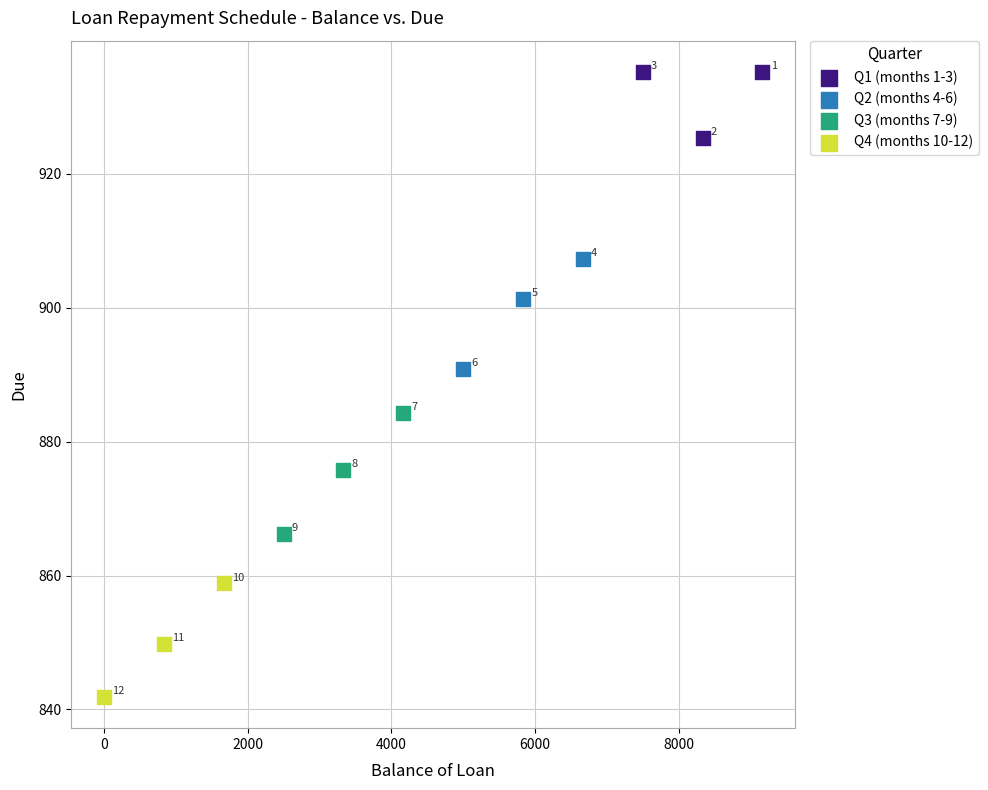

Which series contains the lowest Y value?

Q4 (months 10-12)